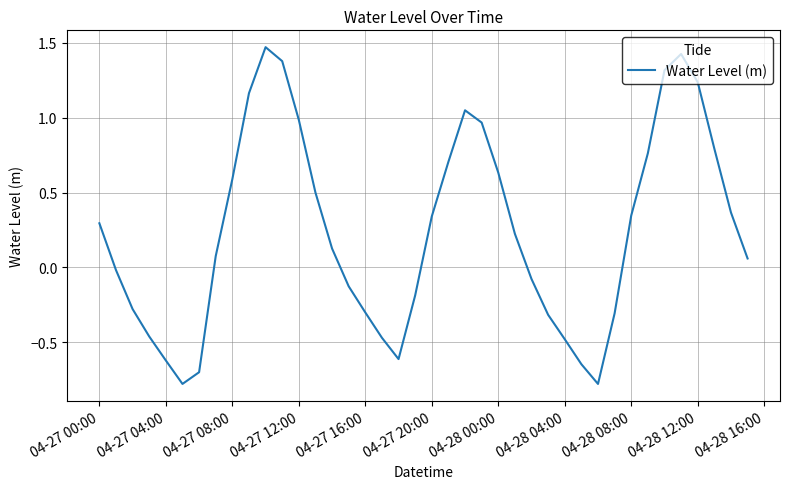

Does the chart display data point markers on the line(s)?

No